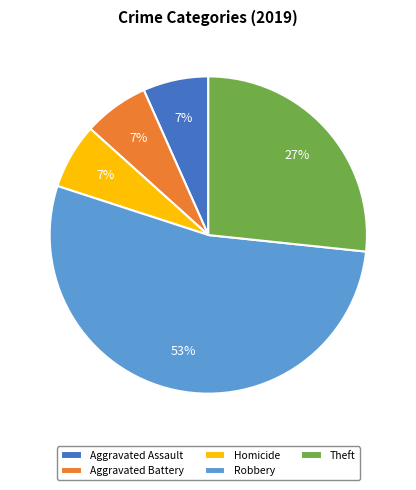

To the nearest percent, what is the average slice percentage?

20%